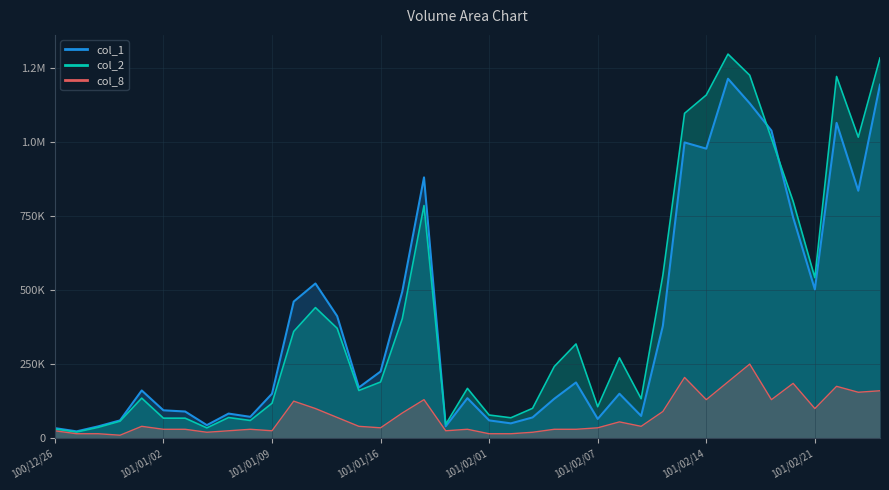

What are all the series names shown in the legend?

col_1, col_2, col_8